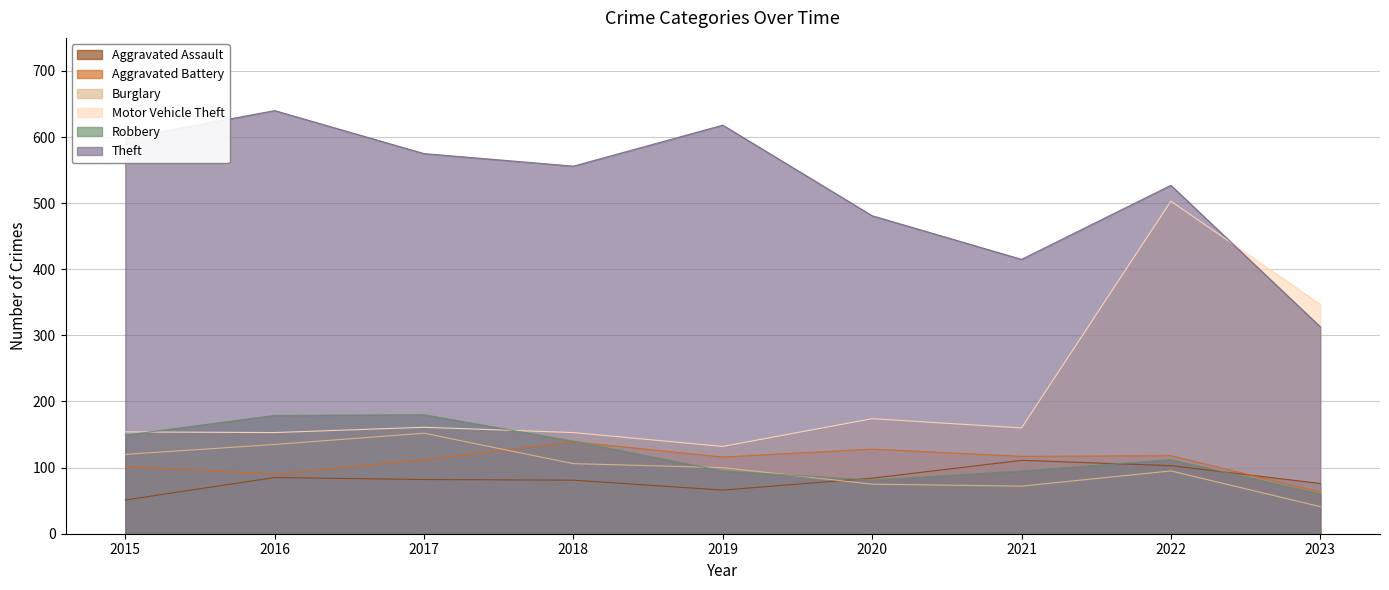

What is the maximum value shown in the chart?

640